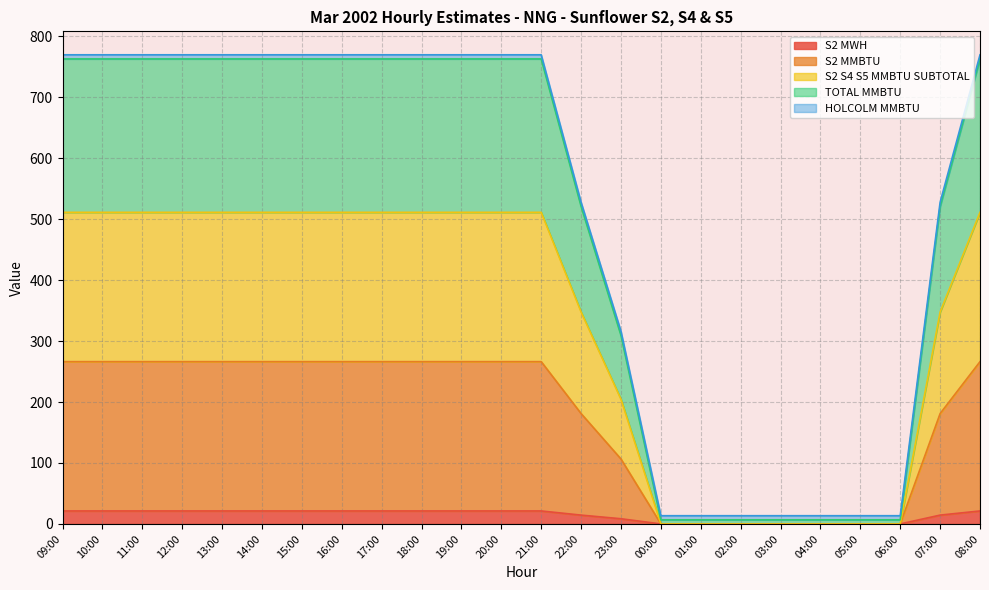

Where is S2 MMBTU nearest to the value 133?

23:00